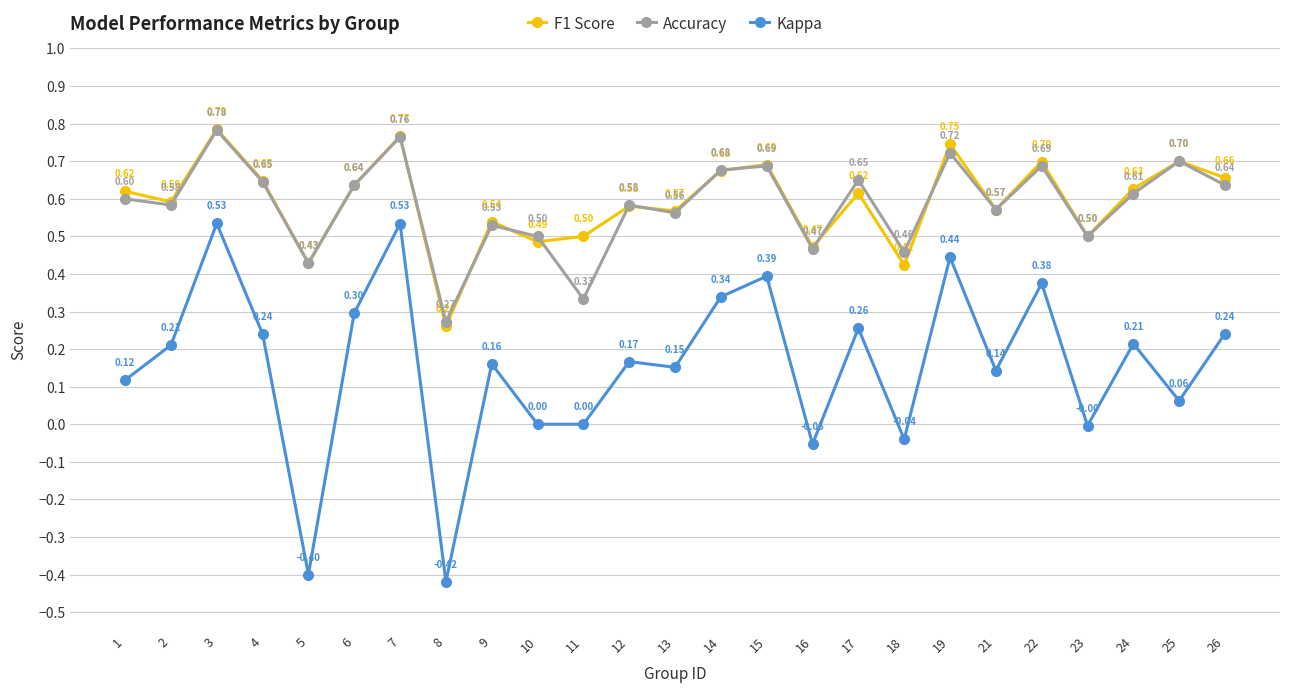

List the series in order of their peak value, lowest first.

Kappa, Accuracy, F1 Score